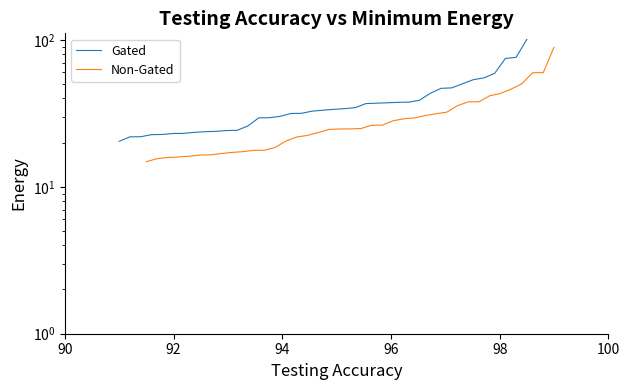

True or false: Non-Gated and Gated cross at least once.

False